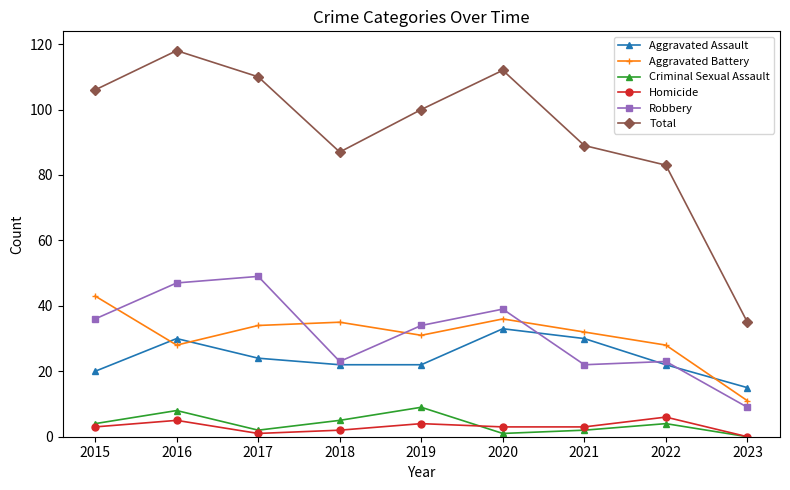

Count the number of categories in the chart.

9